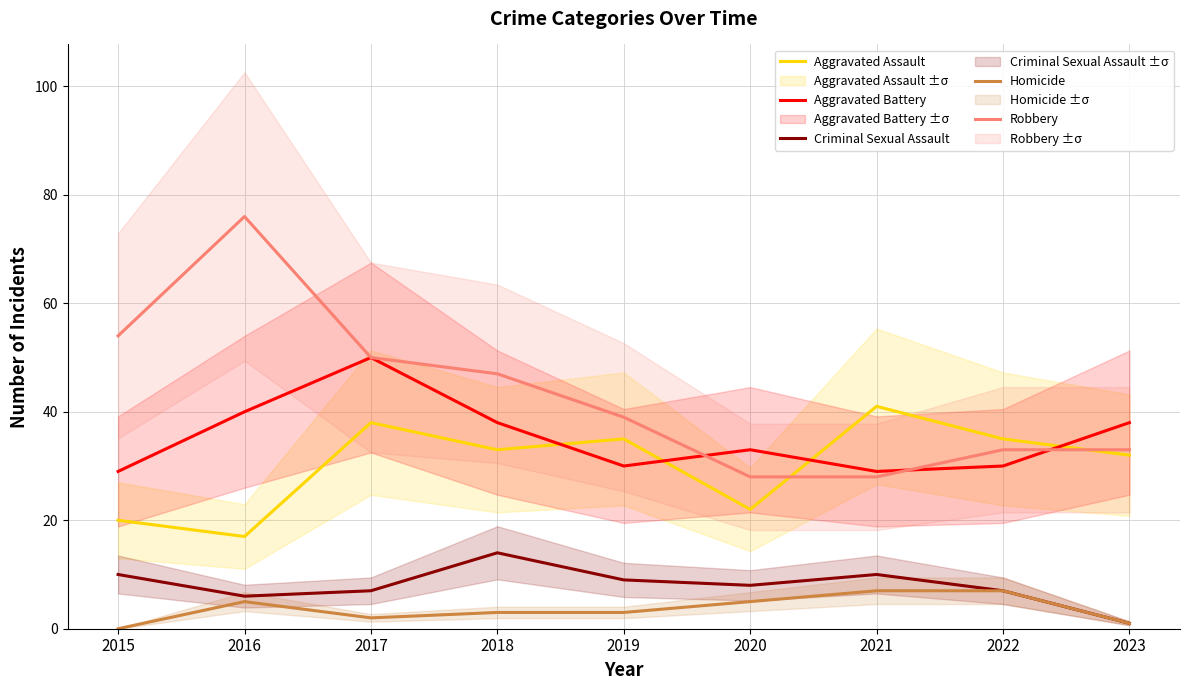

What is the difference between the Criminal Sexual Assault values at 2017 and 2018?

7